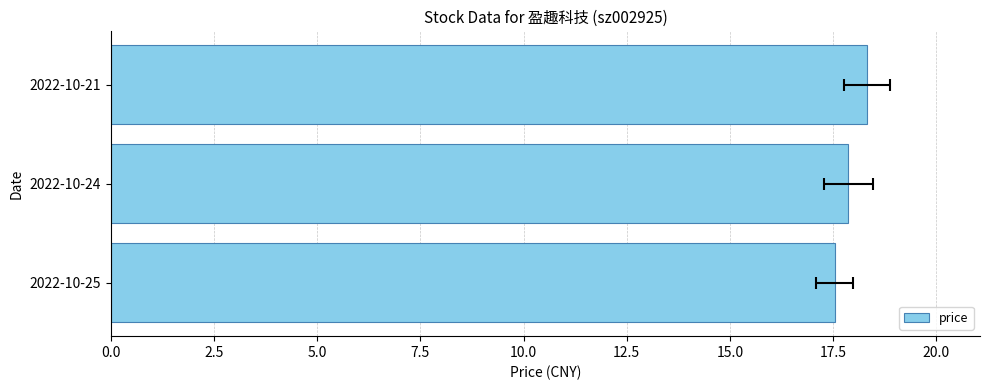

How many distinct data groups are displayed?

1